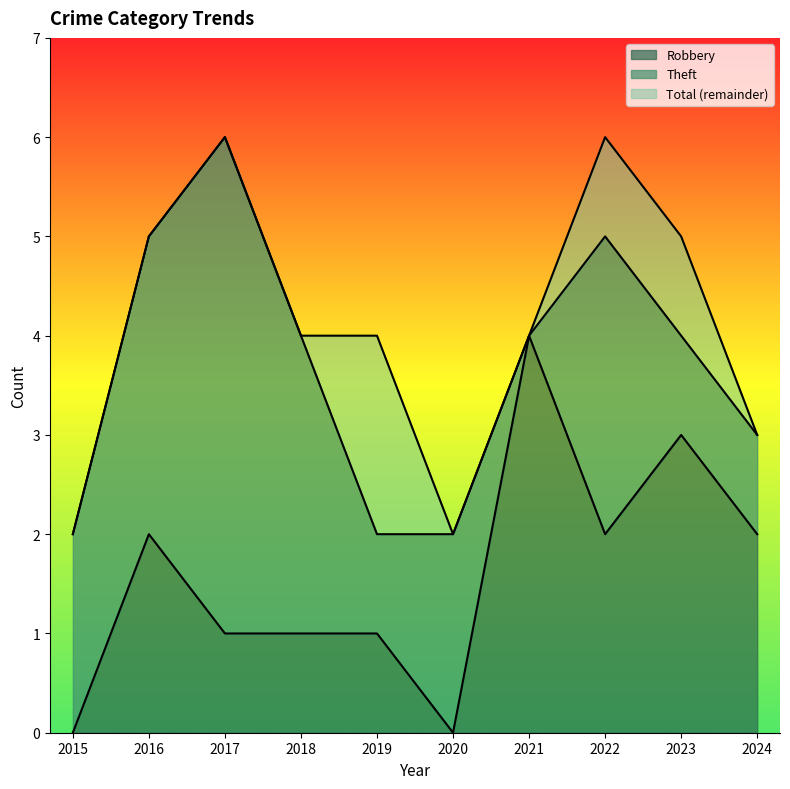

True or false: Total and Robbery cross at least once.

False